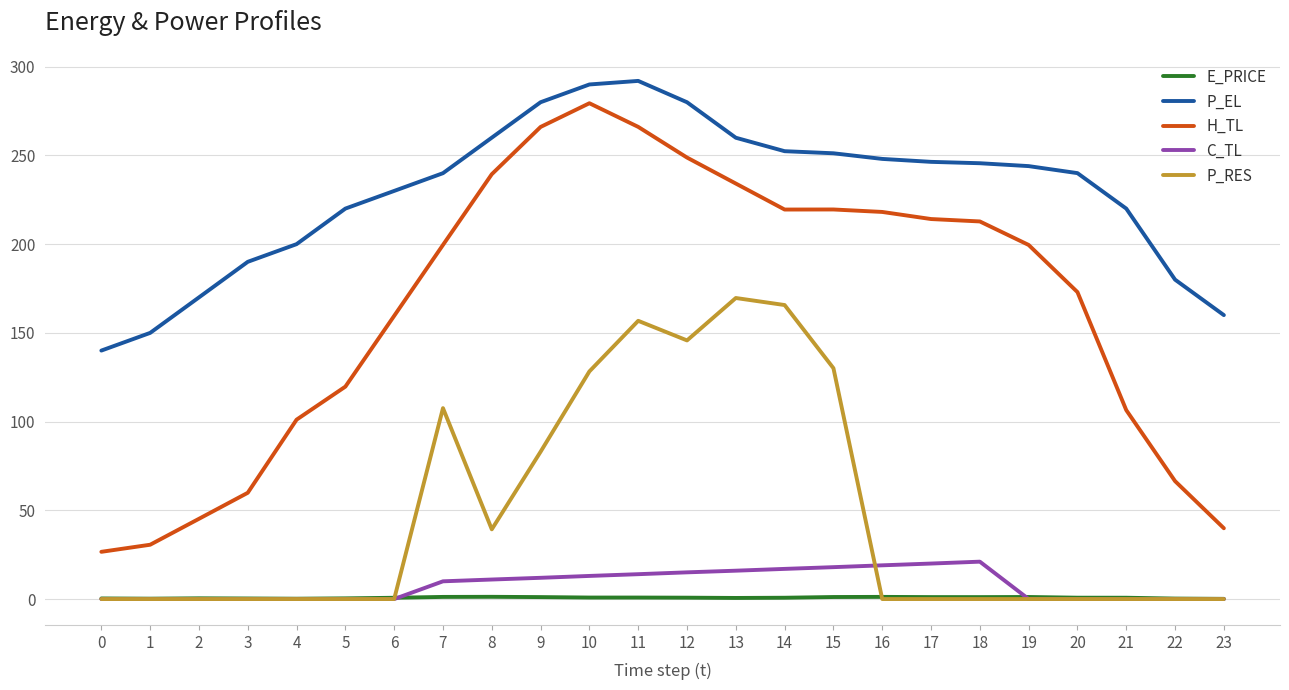

True or false: P_EL has a value of 244.7 at 0.

False